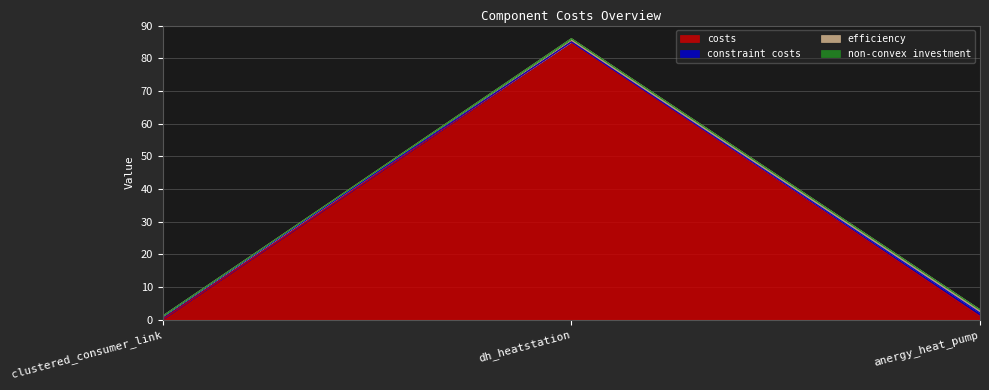

The value of costs at dh_heatstation is 17.5. True or false?

False